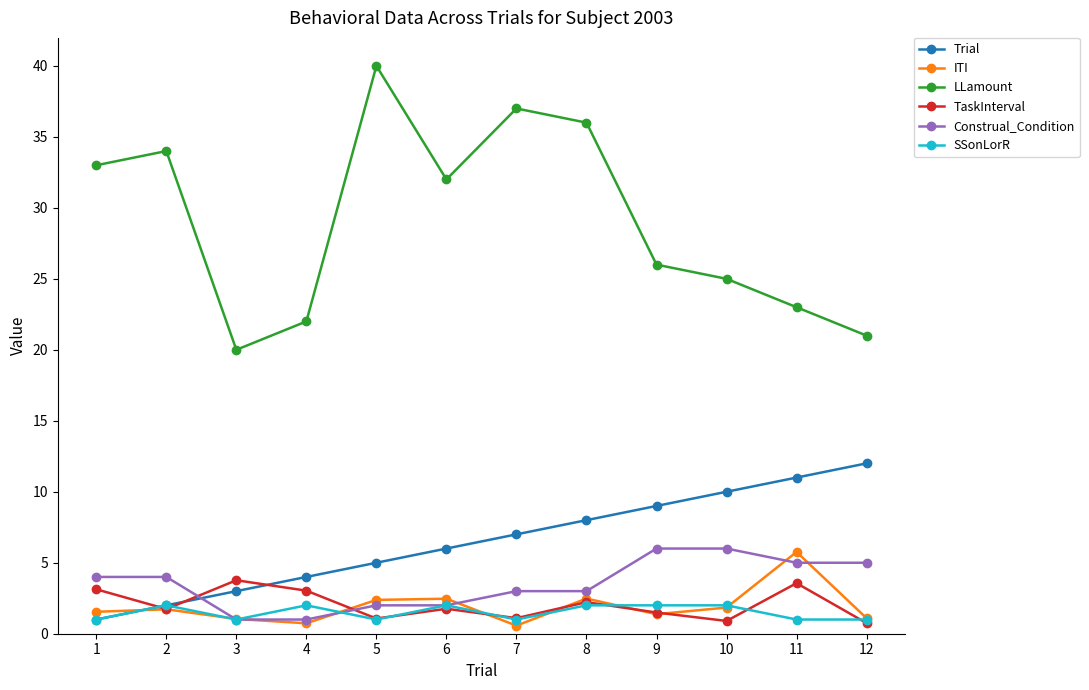

What is the difference between the second highest and second lowest values in the Construal_Condition series?

5.0